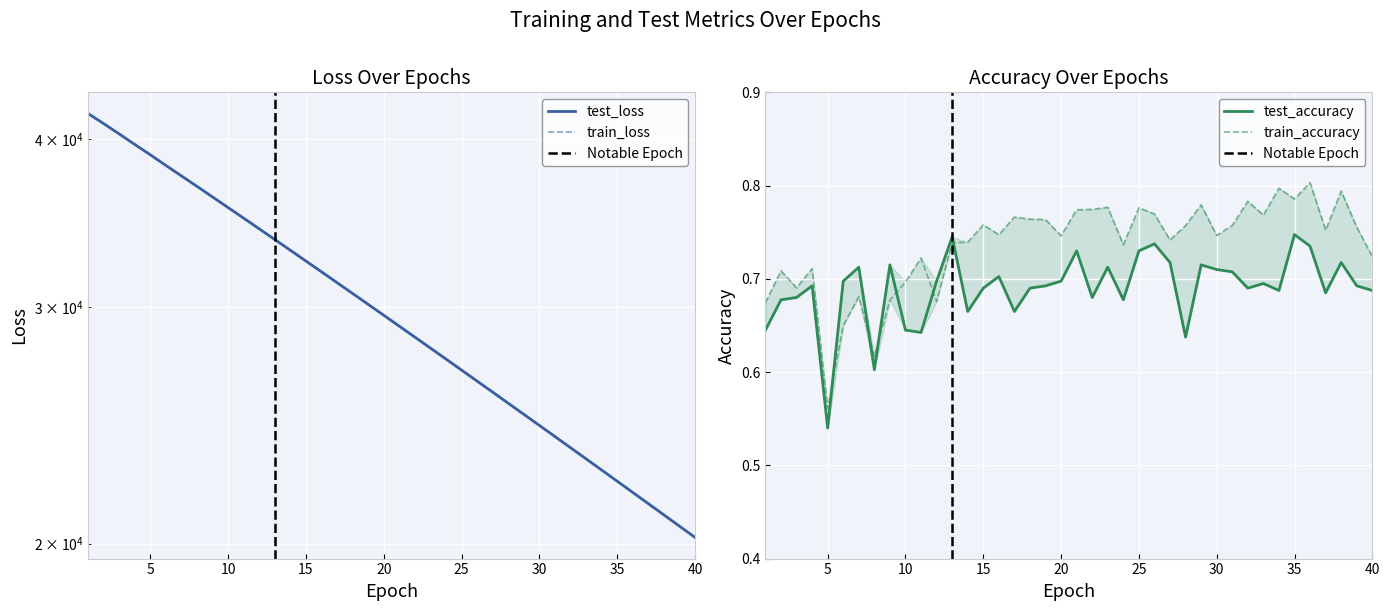

True or false: train_accuracy has a value of 0.4 at 22.

False